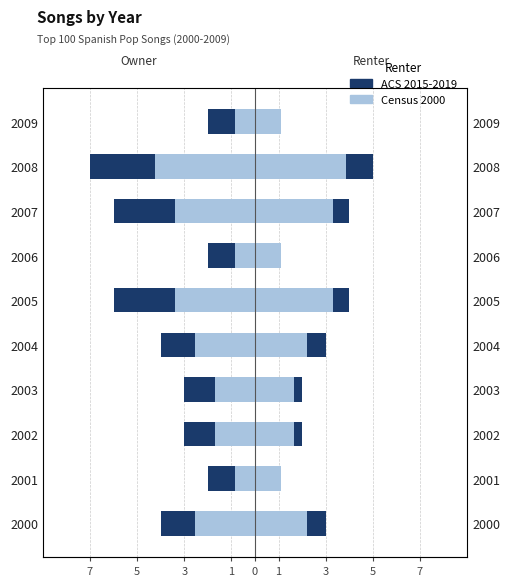

What is the difference between the second highest and second lowest values in the Census 2000 series?

2.5